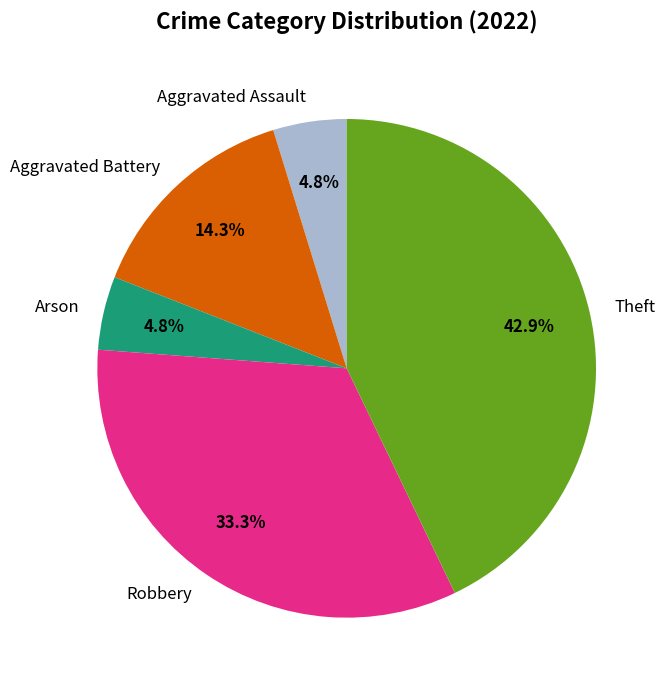

What is the largest slice in the pie chart?

Theft